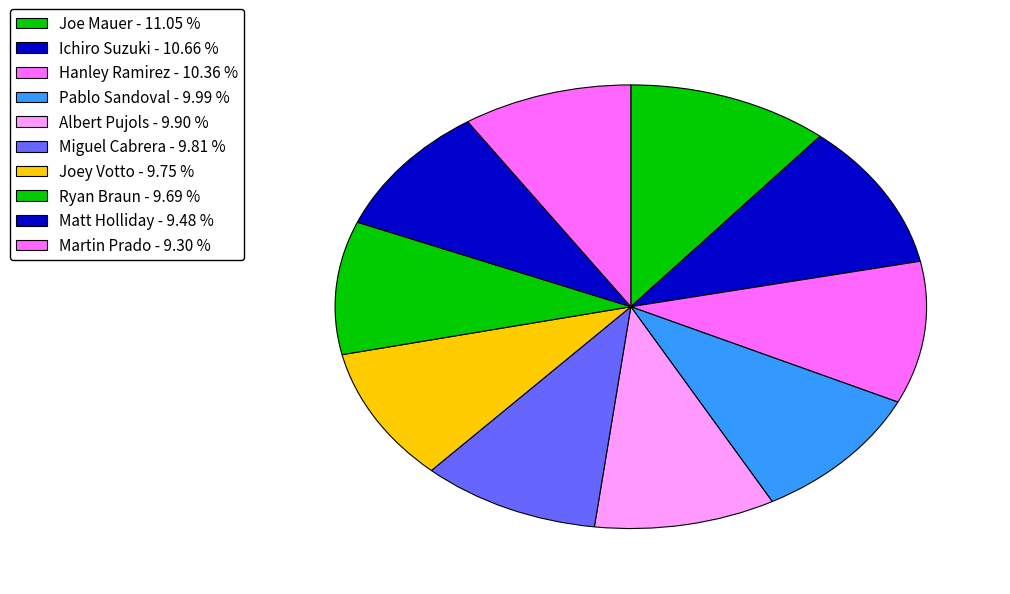

Which slice is the largest?

Joe Mauer